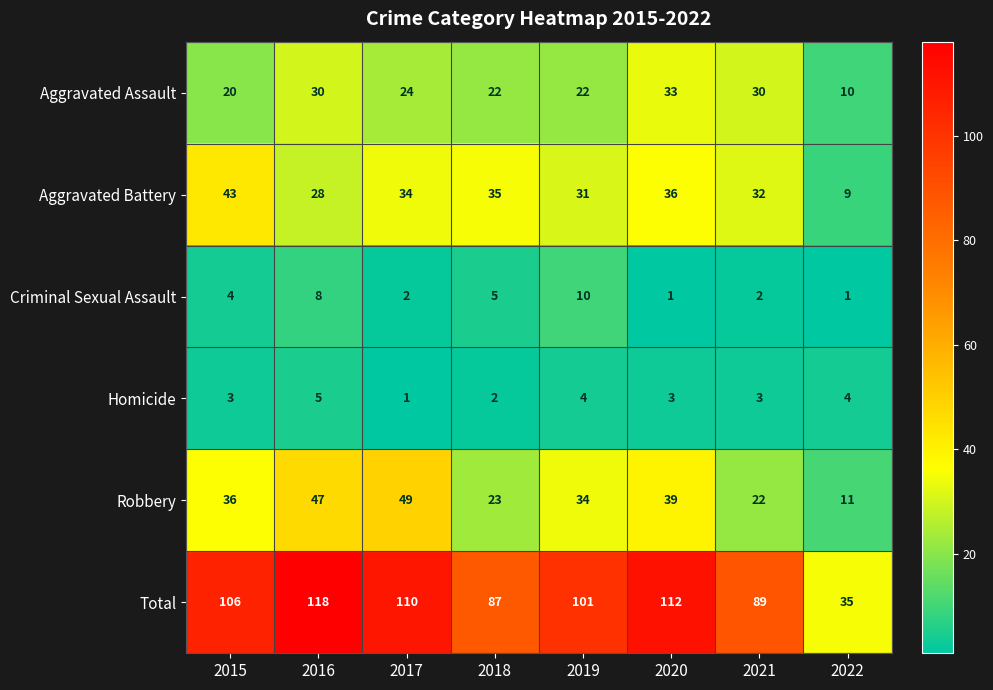

What is the difference between the maximum and minimum values in the Aggravated Assault series?

23